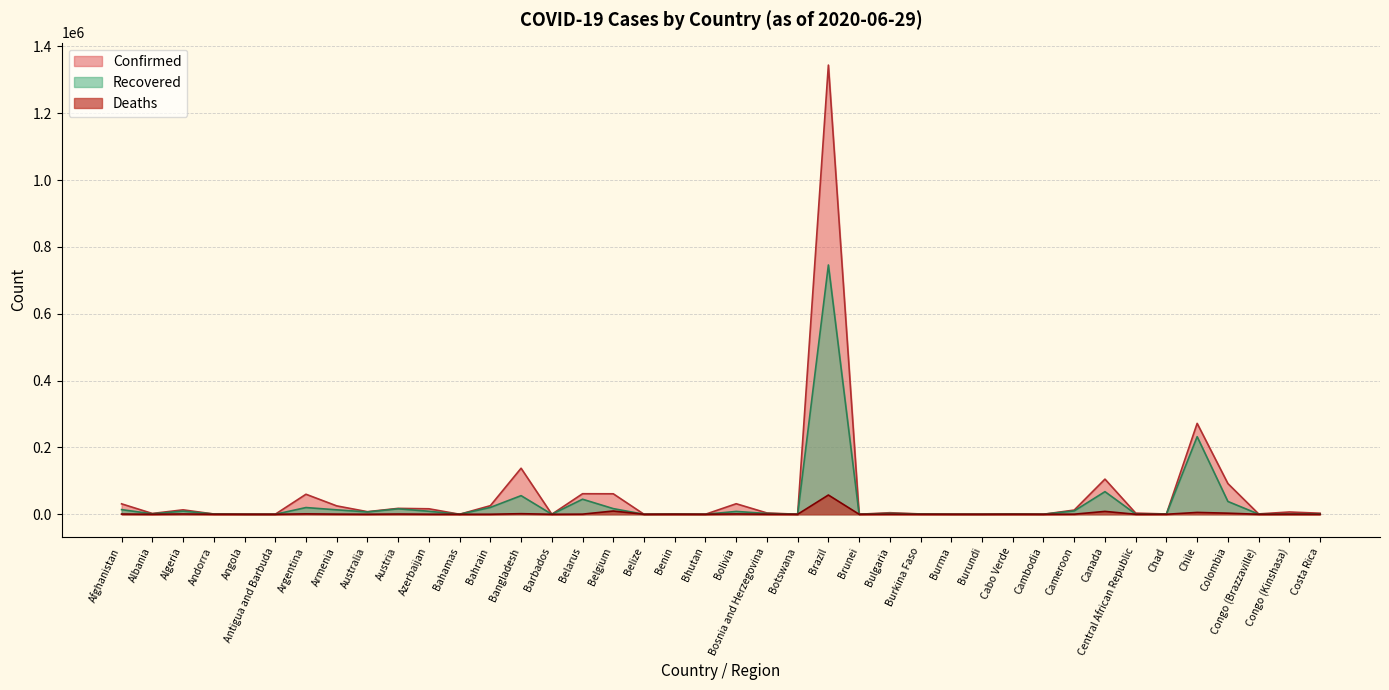

What is the average value of the Deaths series?

2337